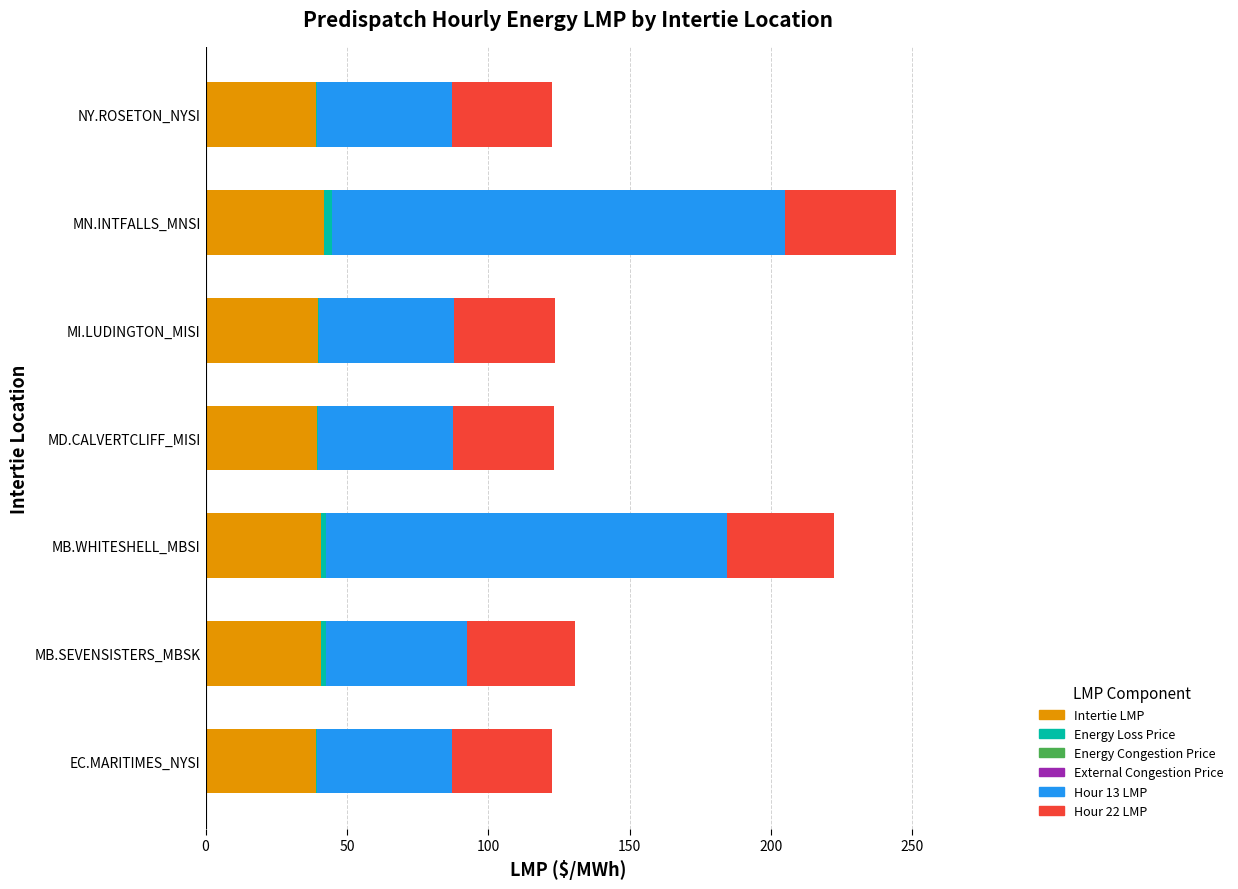

What is the maximum value for Intertie LMP?

42.0